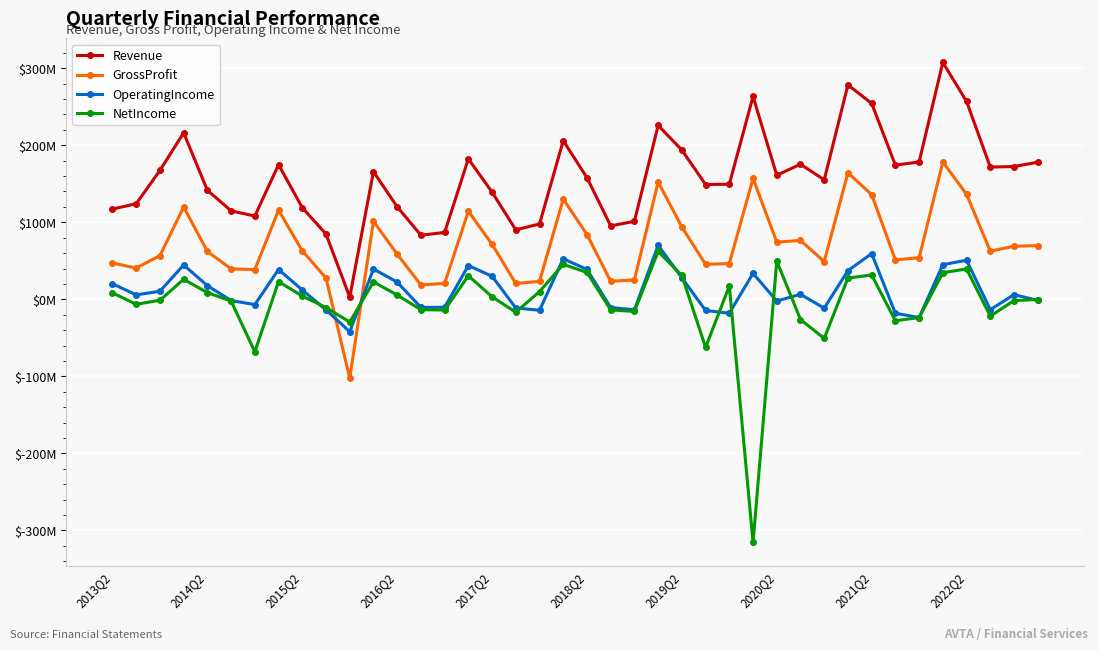

What are all the series names shown in the legend?

Revenue, GrossProfit, OperatingIncome, NetIncome